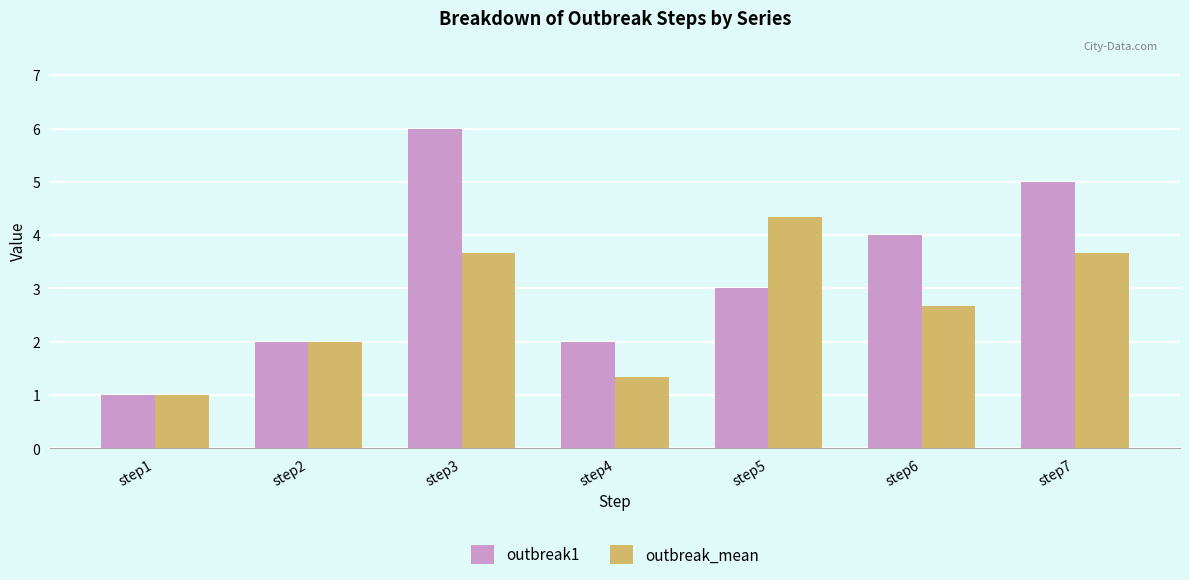

What is the difference between the maximum and minimum values in the outbreak1 series?

5.0